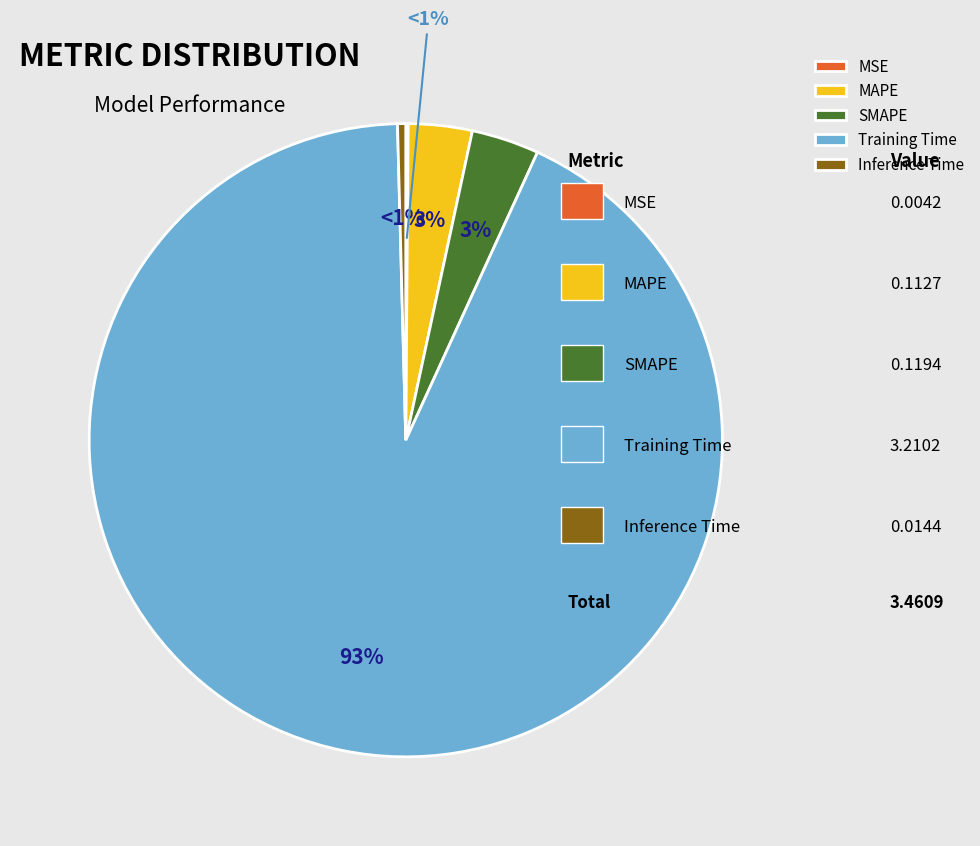

Count the number of slices in the pie.

5